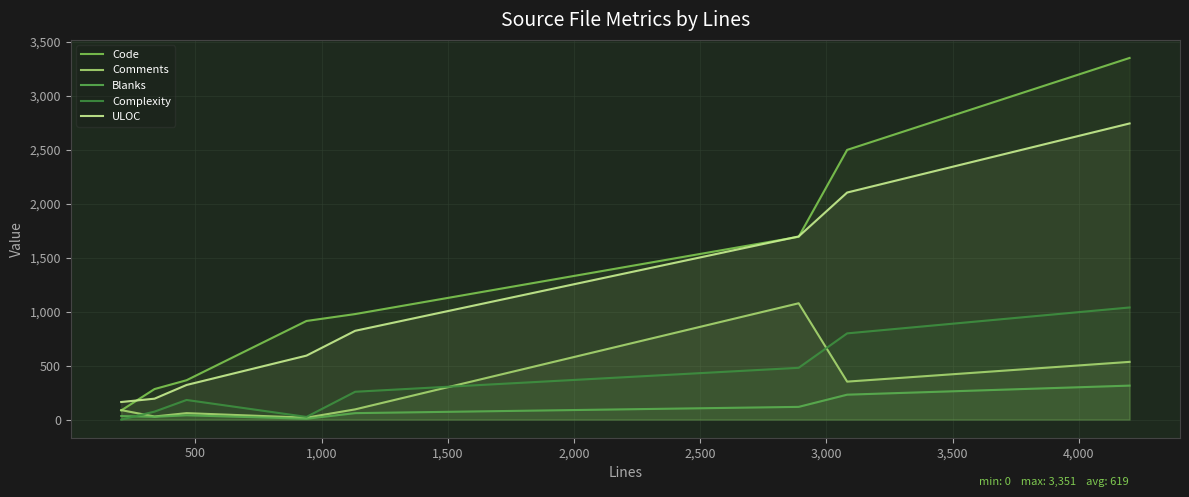

Which series has the widest spread of values?

Code